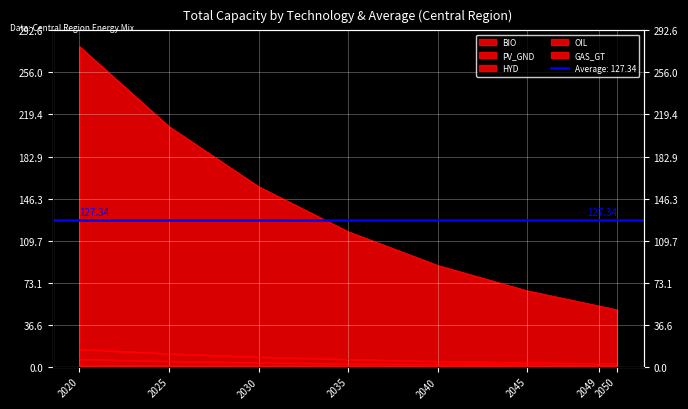

Rank the series at 2049 from lowest to highest value.

BIO, PV_GND, OIL, HYD, GAS_GT